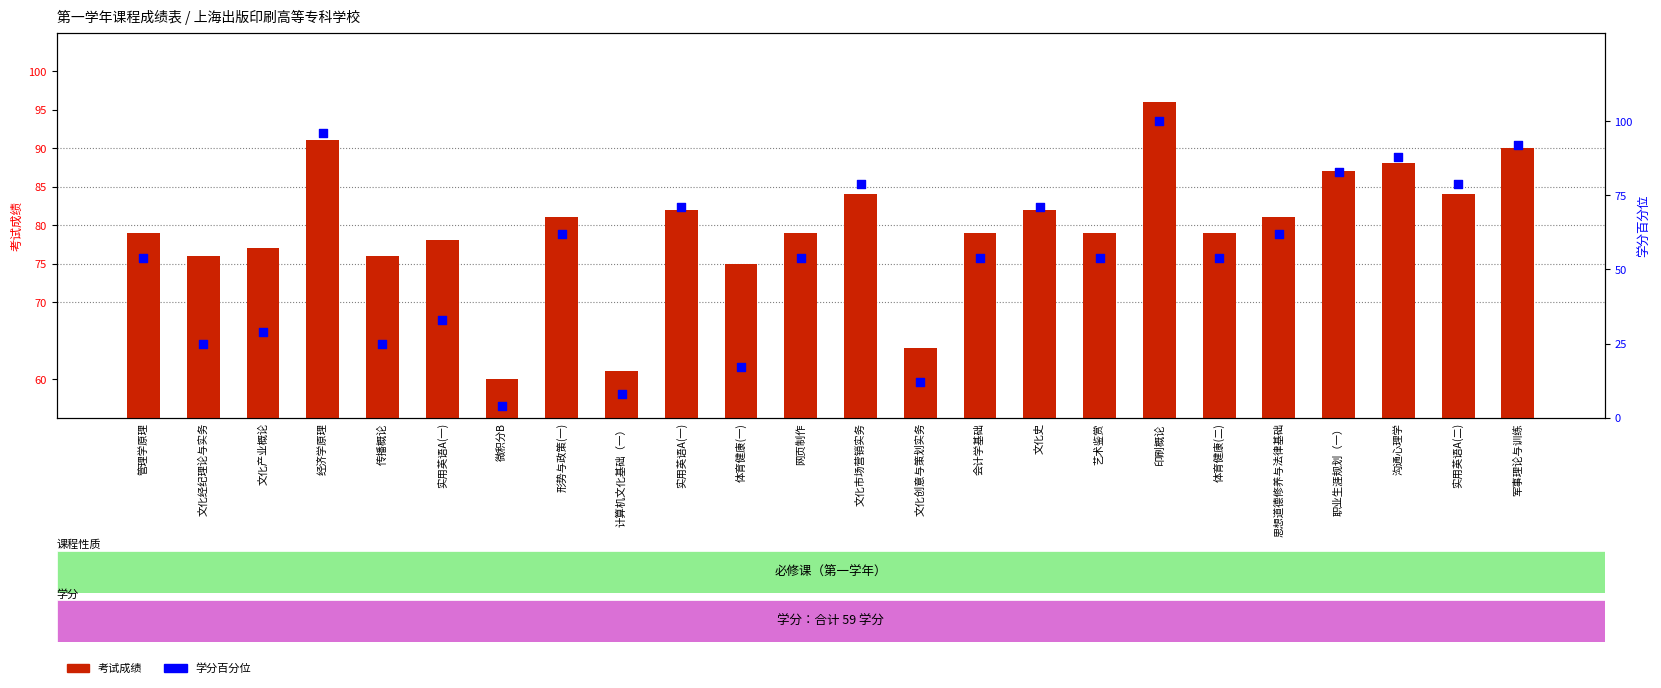

Which series reaches the minimum Y coordinate?

学分百分位